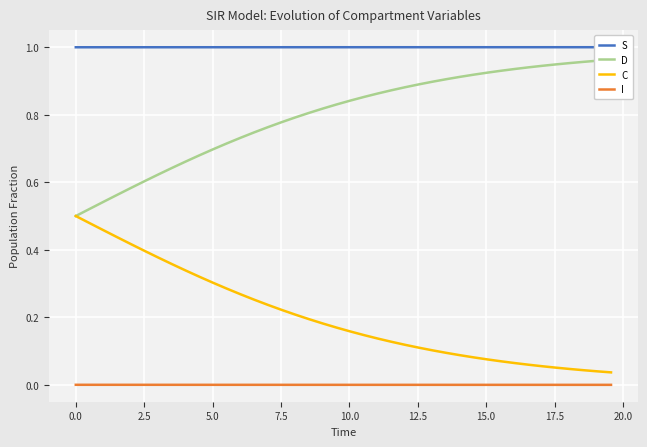

What is the value of the S point at the 15th from the left?

1.0